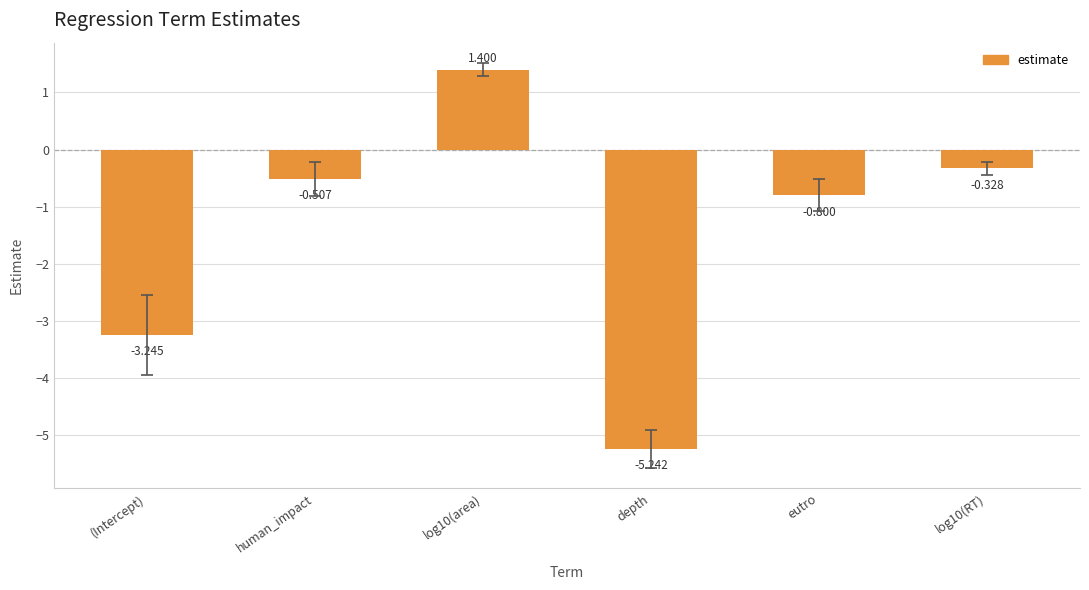

How many bars are there in total?

6